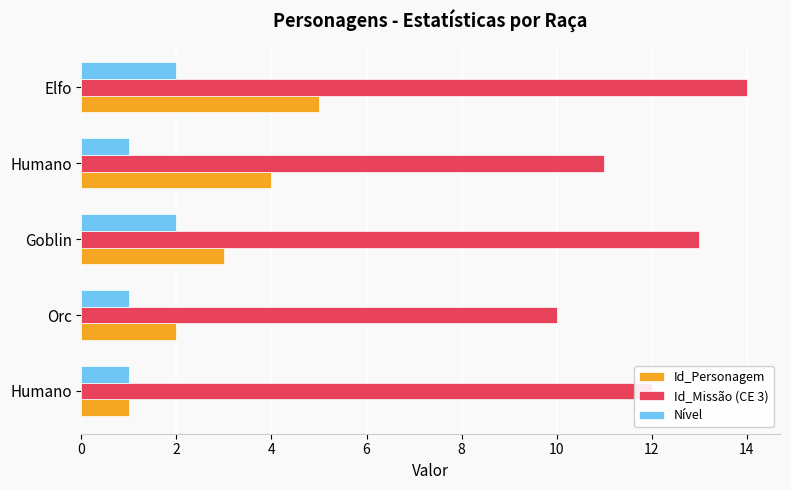

How many categories are shown in the chart?

5